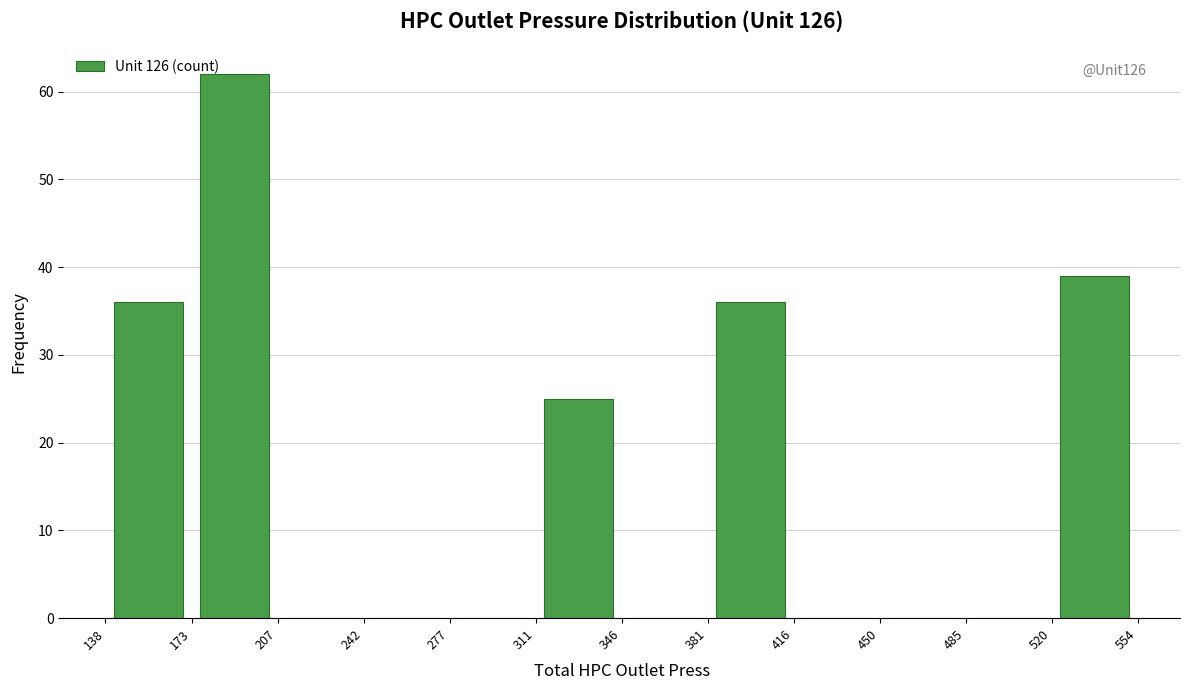

Over which range of the x-axis is the bar tallest?

173 to 207